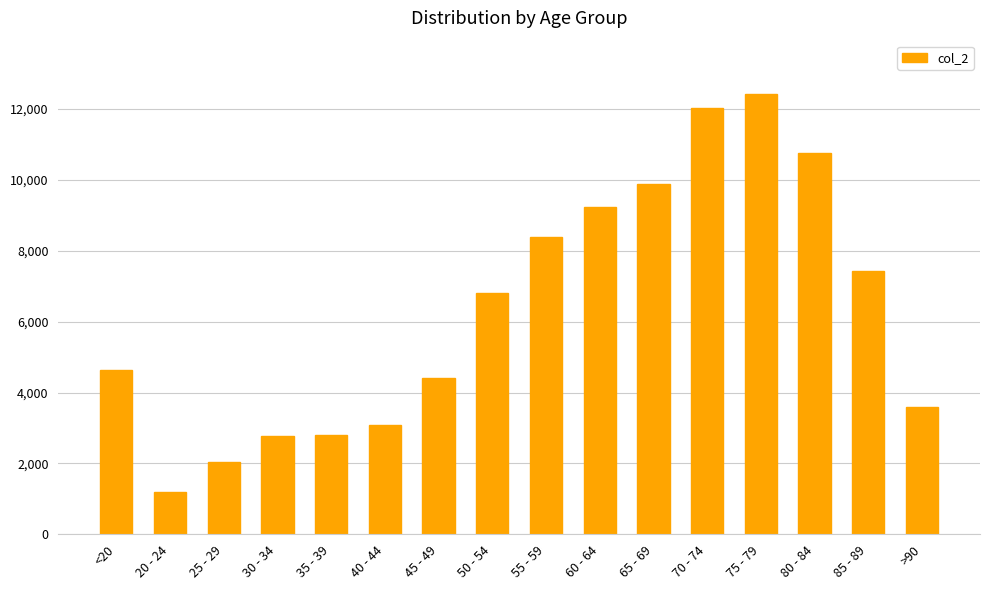

The chart shows a value of 2038 at 25 - 29. True or false?

True